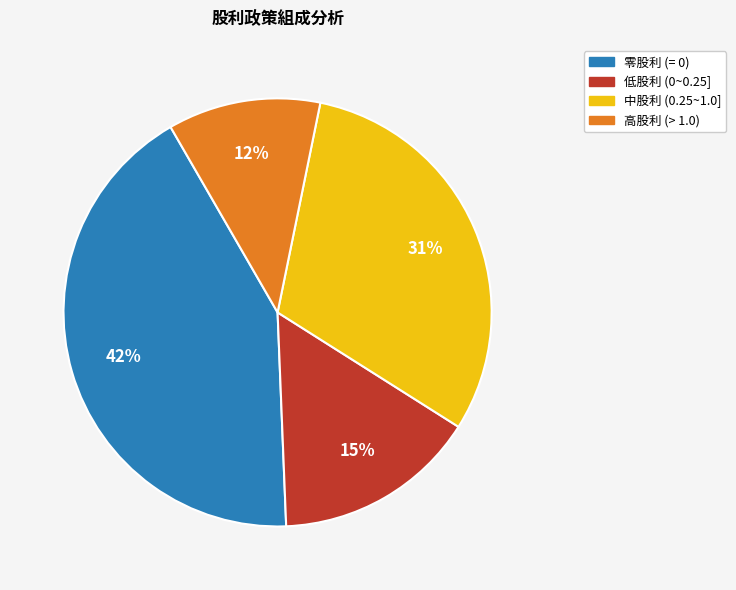

Rank the categories by value from lowest to highest.

高股利 (> 1.0), 低股利 (0~0.25], 中股利 (0.25~1.0], 零股利 (= 0)